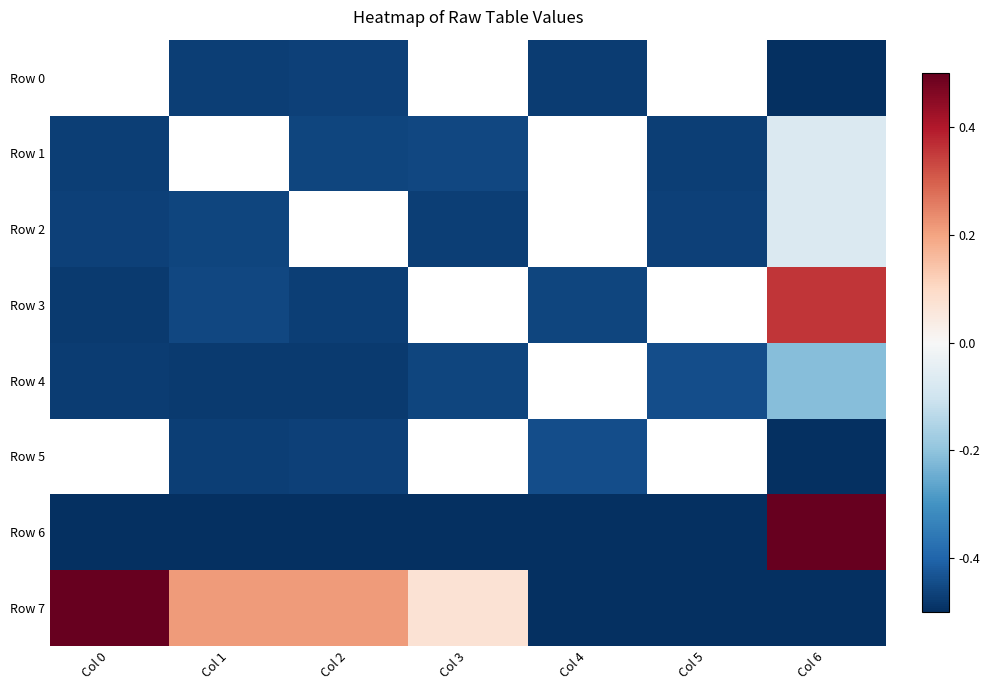

Which series has the widest spread of values?

Row 6